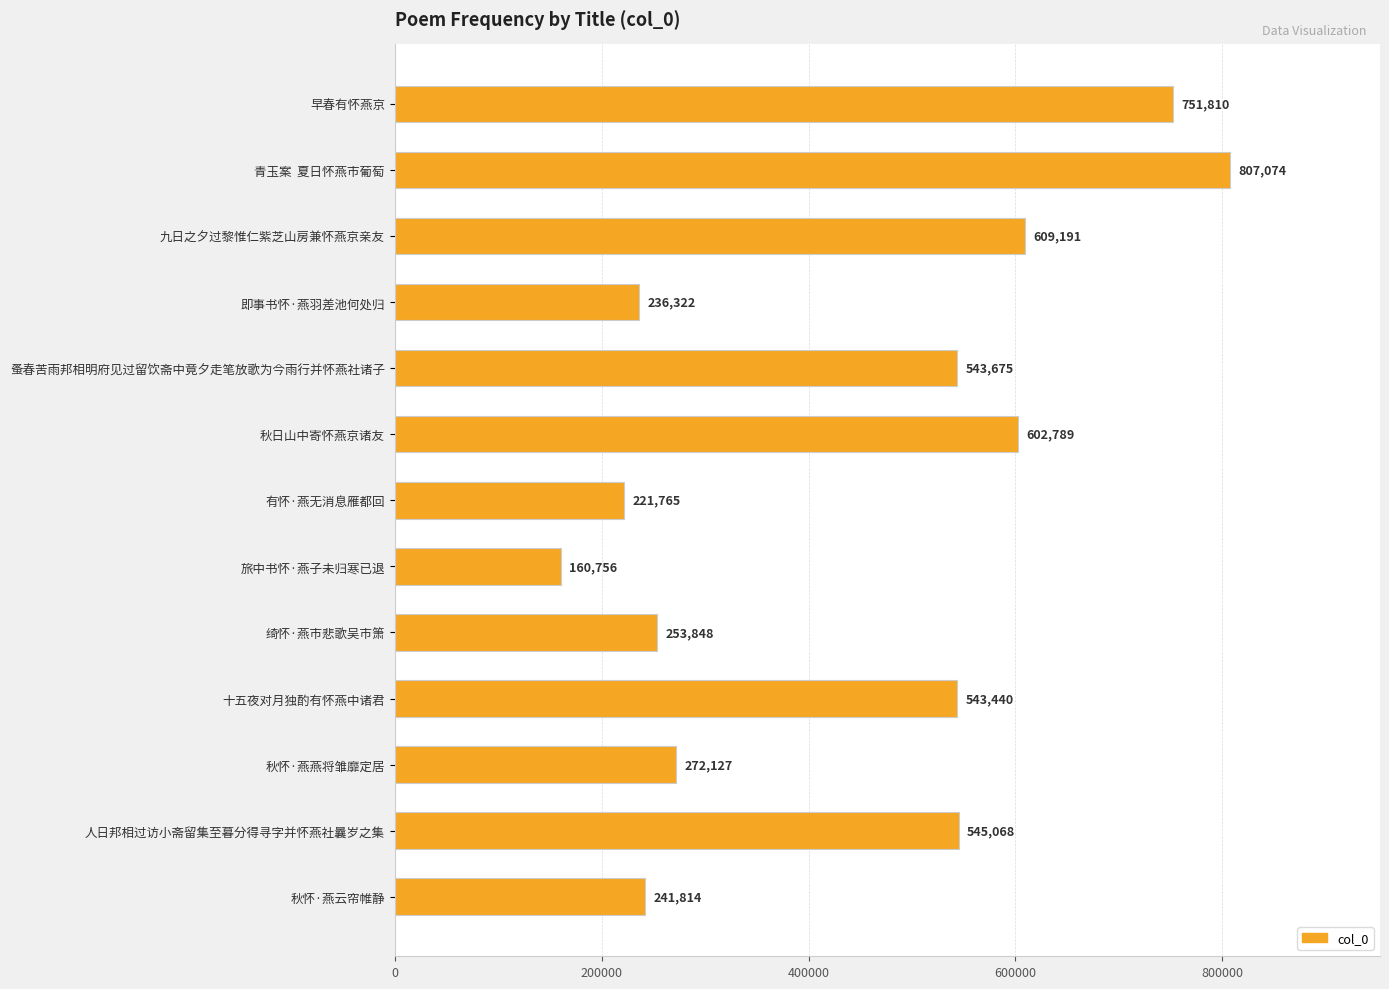

What is the average value?

445360